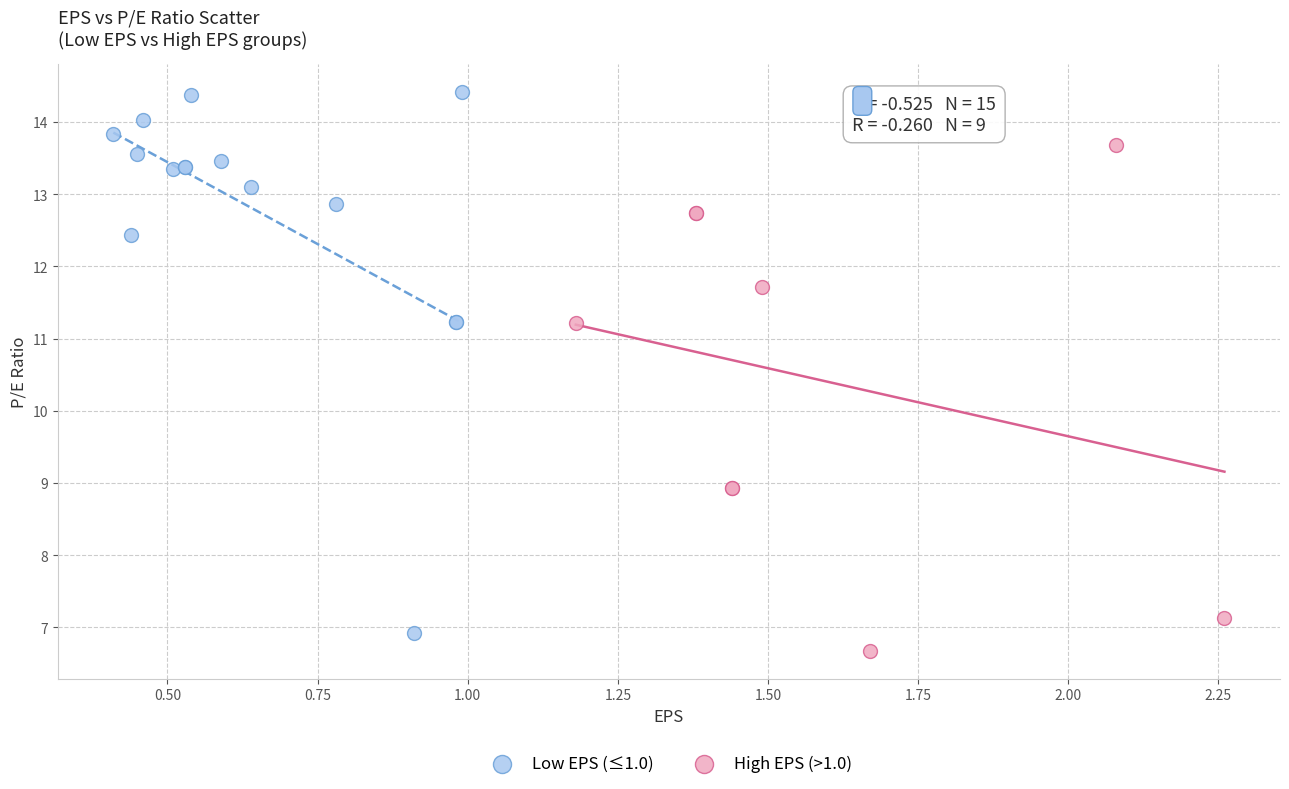

Which series has the largest Y range (max minus min)?

Low EPS (≤1.0)